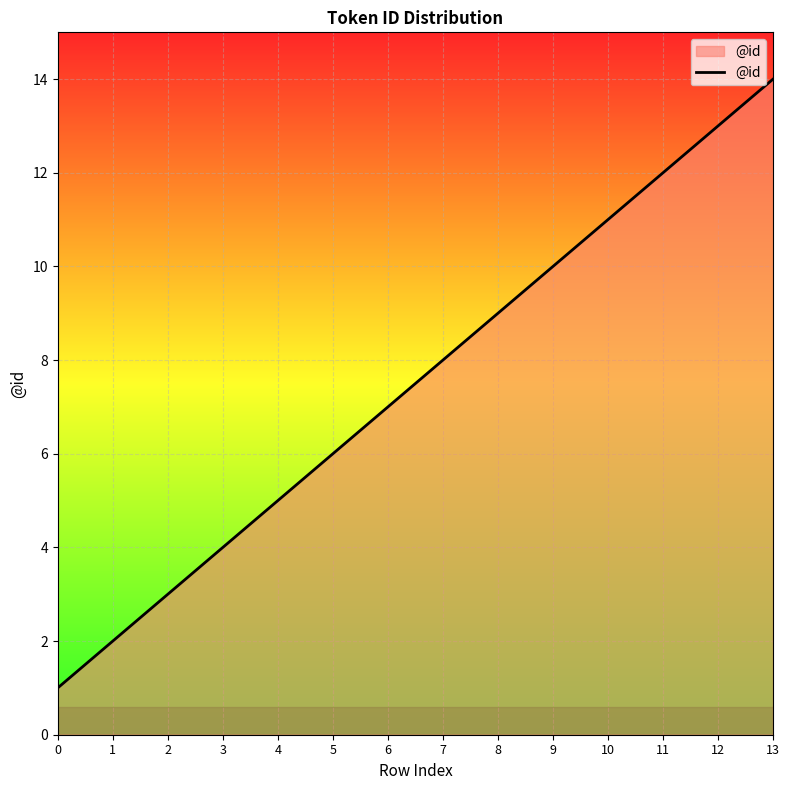

What is the ratio of the value at 2 to the value at 6?

0.4